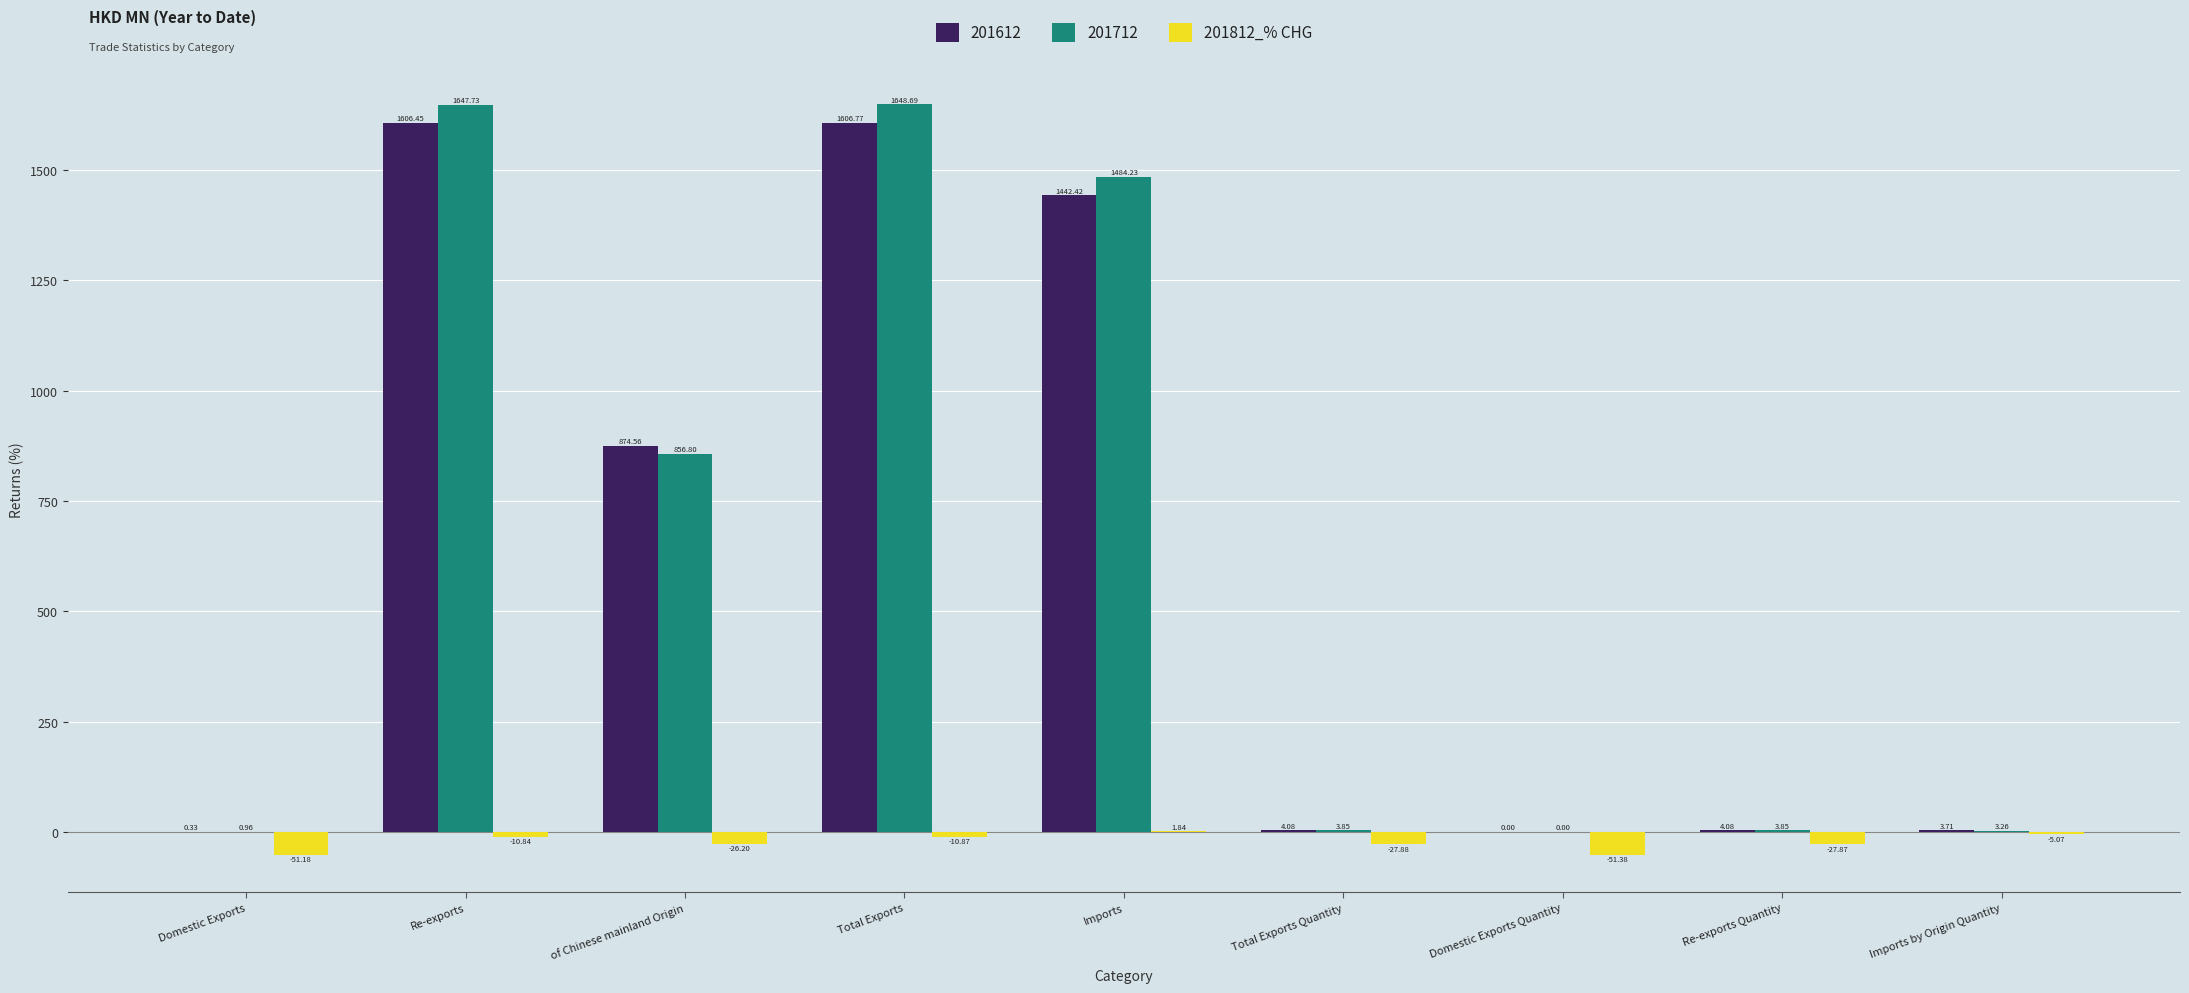

Which series has the largest total across all categories?

201712